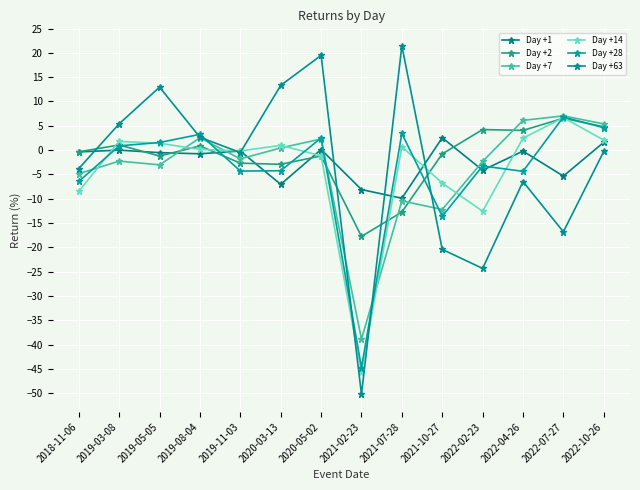

What is the sum of the Day +14 values at 2022-04-26 and 2021-10-27?

-4.3